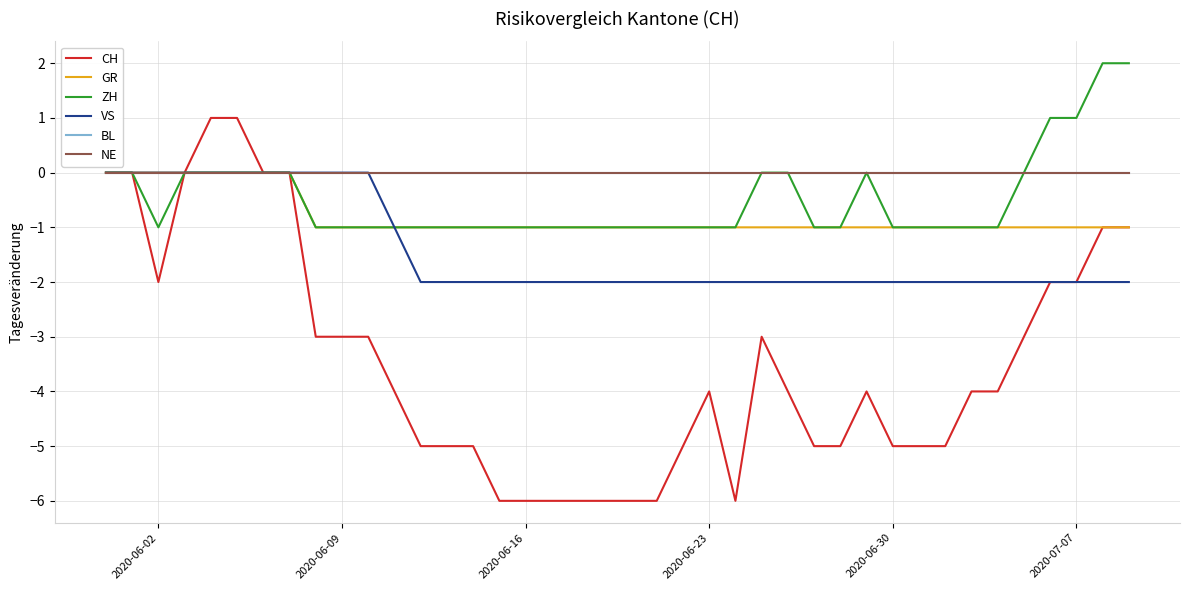

Does the chart have visible grid lines?

Yes